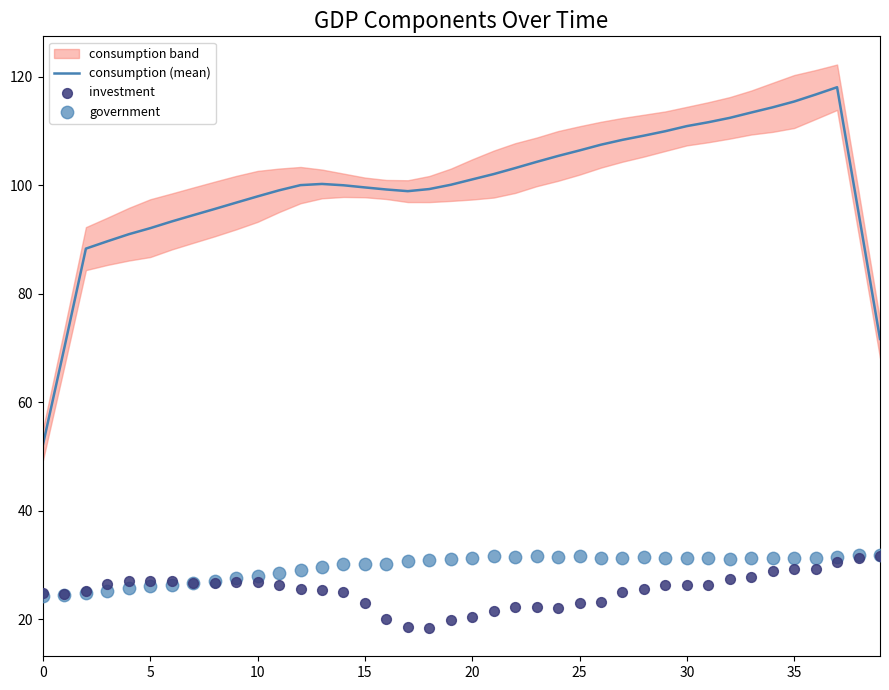

At how many categories does at least one series exceed 28?

40